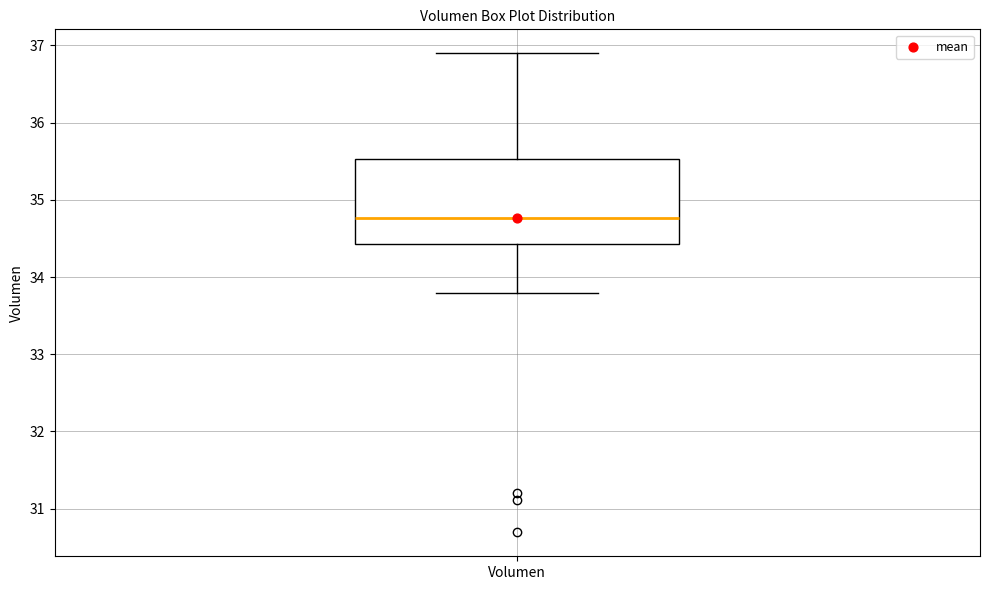

Read this box plot against the y-axis: the position of the median line, the range covered by the box, and the ends of both whiskers. The values are not printed on the chart, so give them approximately, as read against the axis.

median 34.8, box 34.4 to 35.5, whiskers 33.8 to 36.9